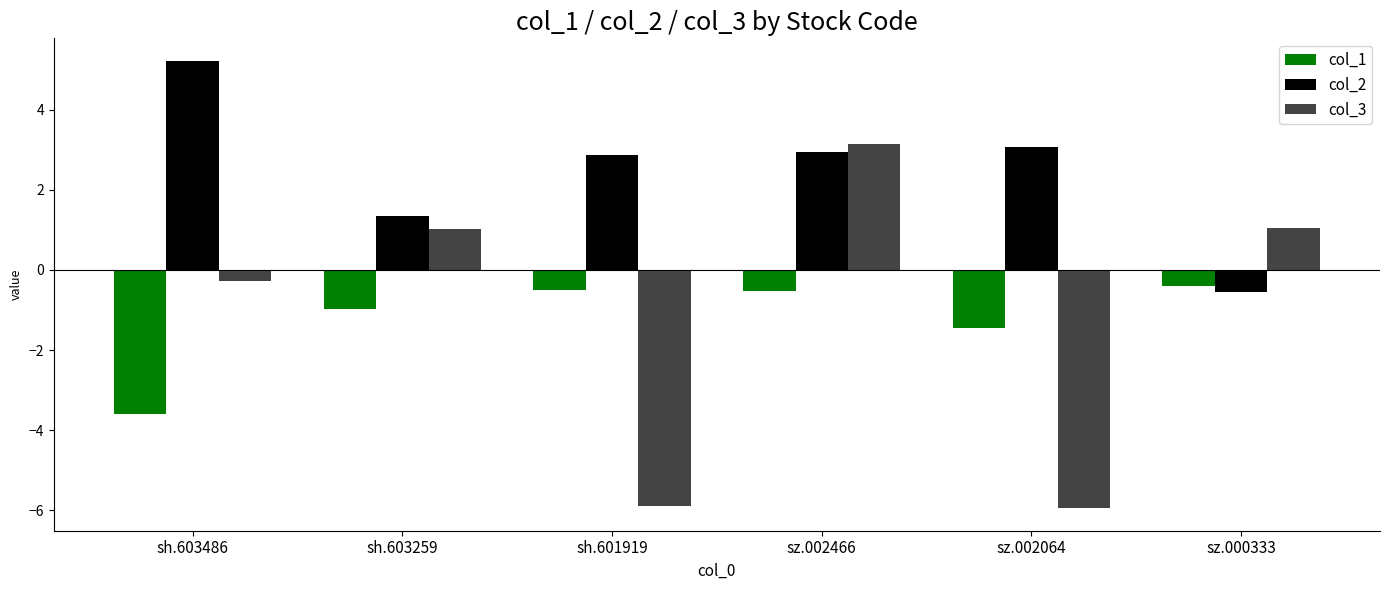

Where is col_3 nearest to the value -1?

sh.603486